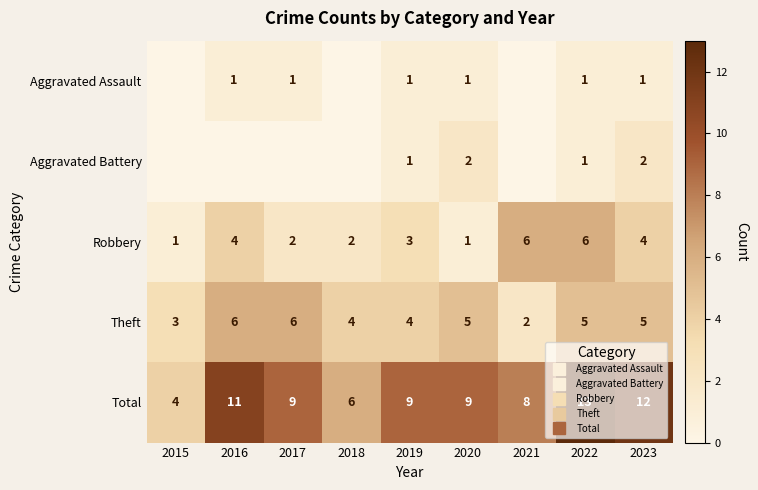

List the labels in order of Aggravated Assault value, smallest first.

2015, 2018, 2021, 2016, 2017, 2019, 2020, 2022, 2023